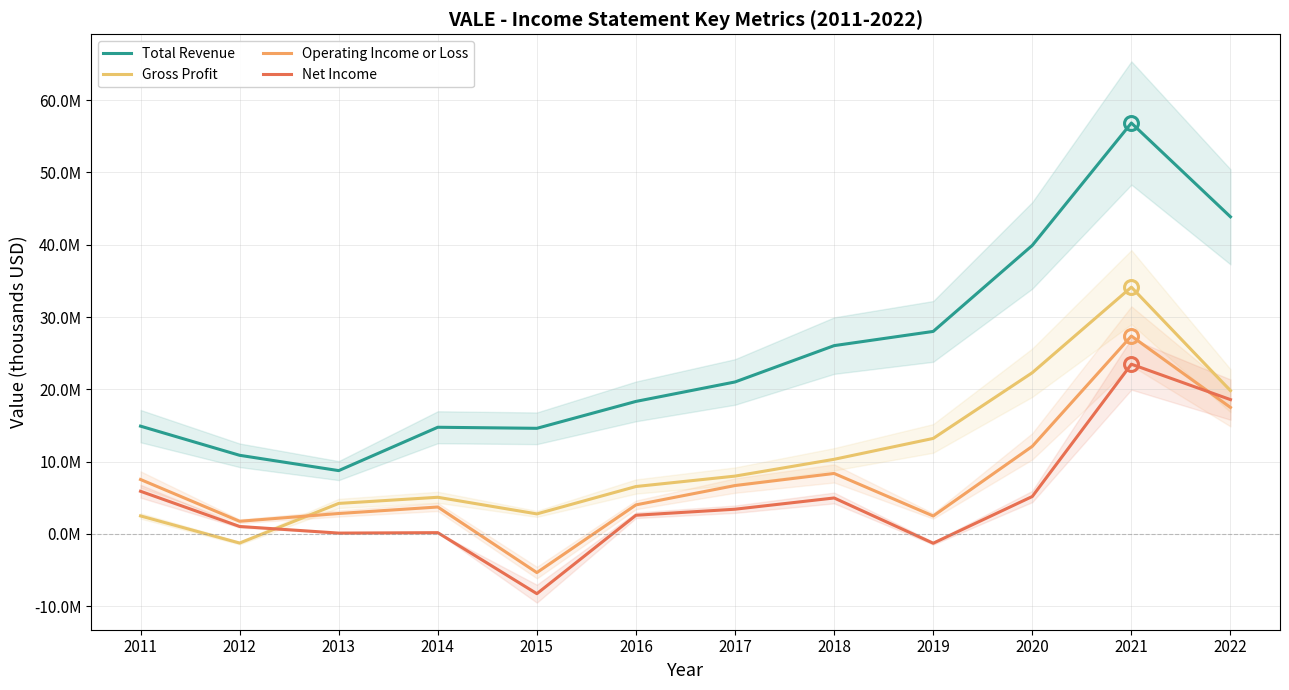

In Net Income, how many points are higher than both neighbors (excluding endpoints)?

3